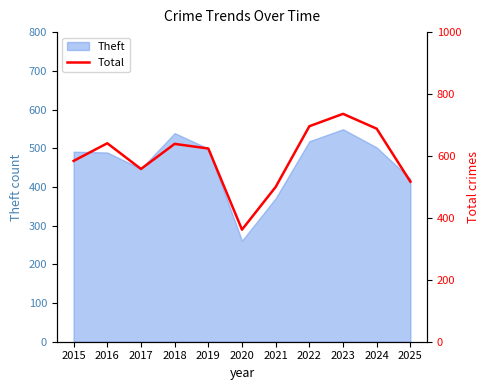

What is the value of the 11th point from the left?

517